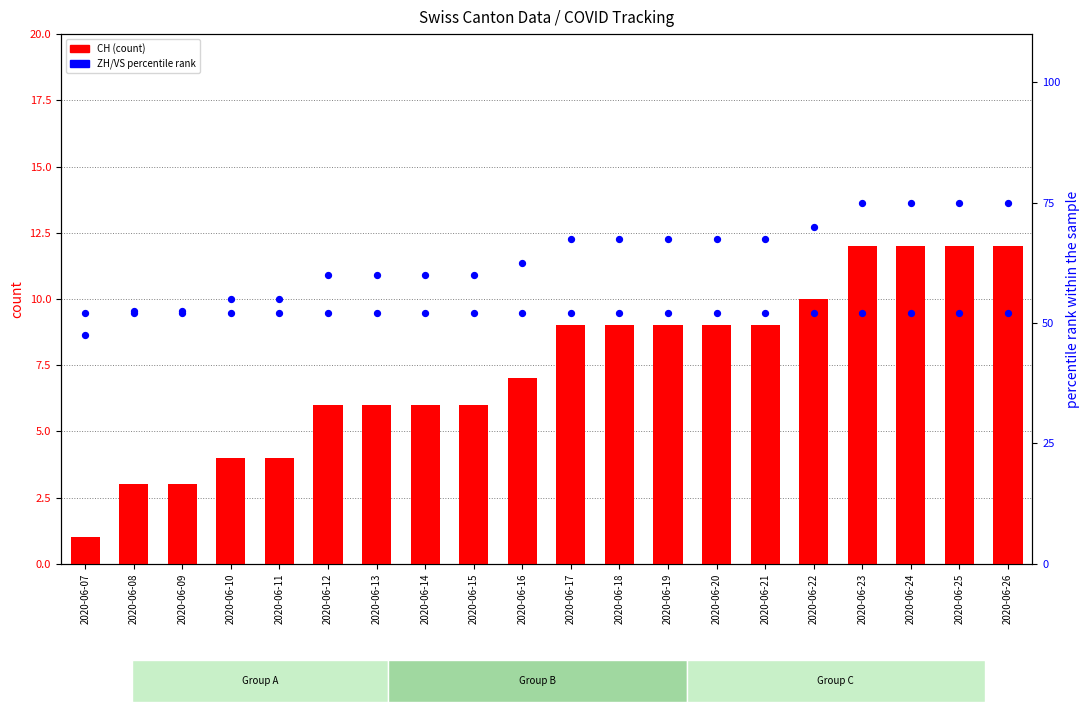

Which series contains the lowest Y value?

CH